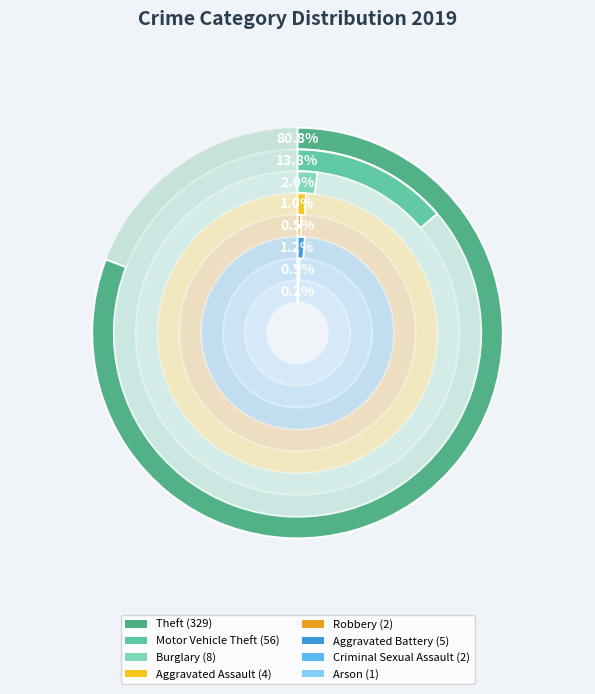

Which category has the biggest portion of the pie?

Theft